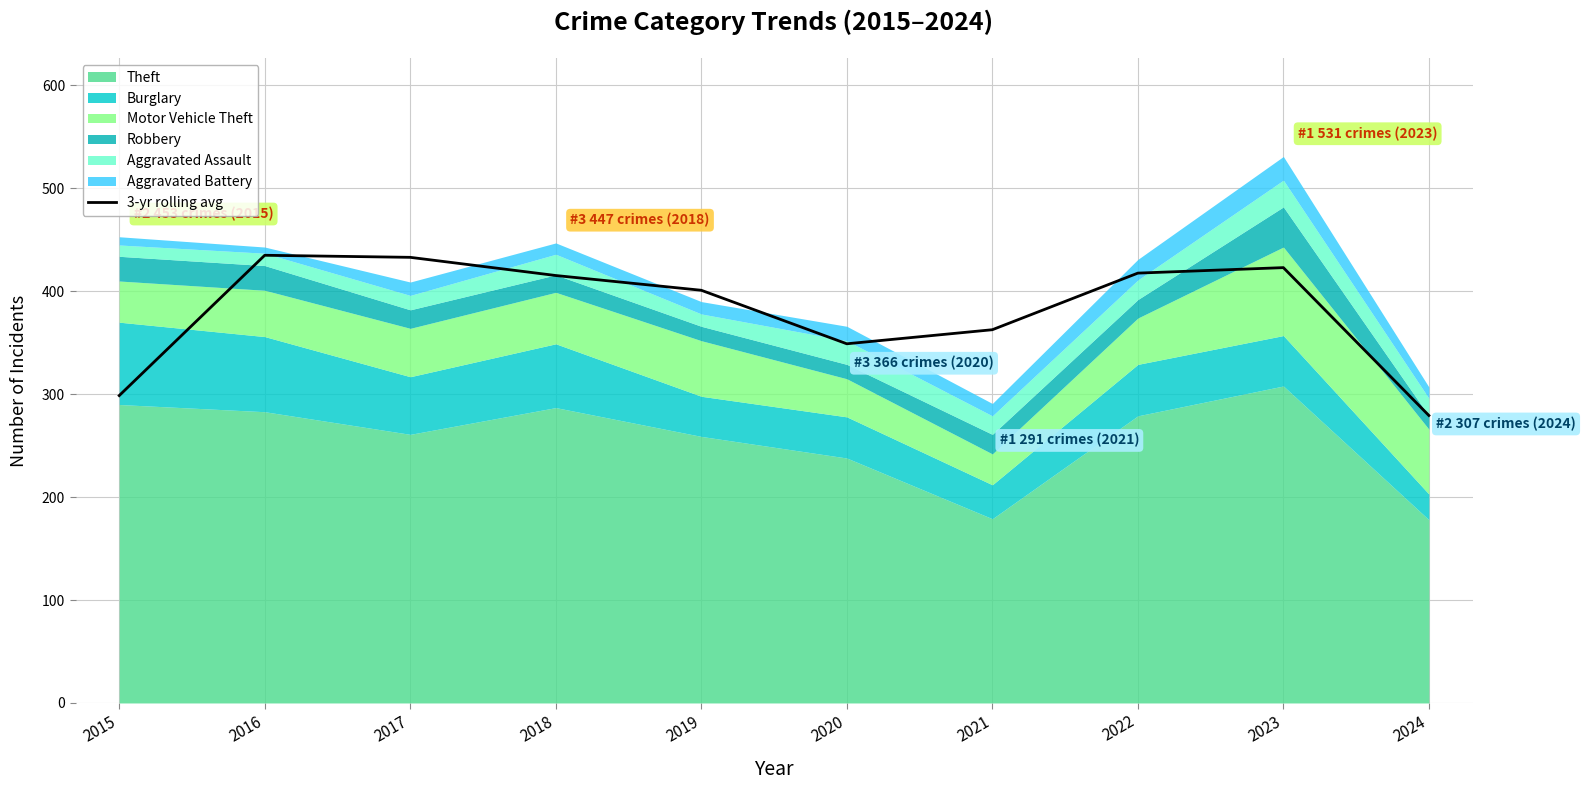

True or false: 3-yr rolling avg has a value of 669.8 at 2019.

False